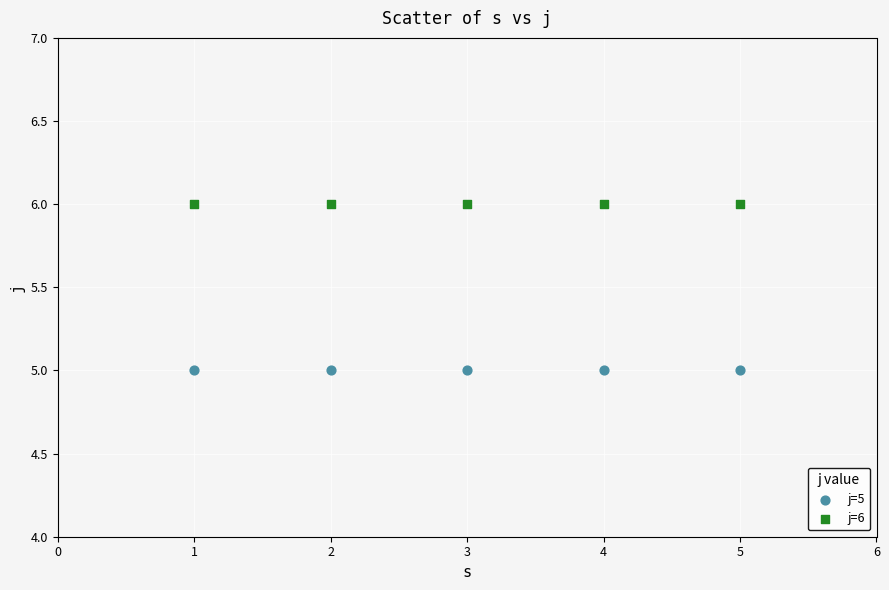

What are all the series names shown in the legend?

j=5, j=6